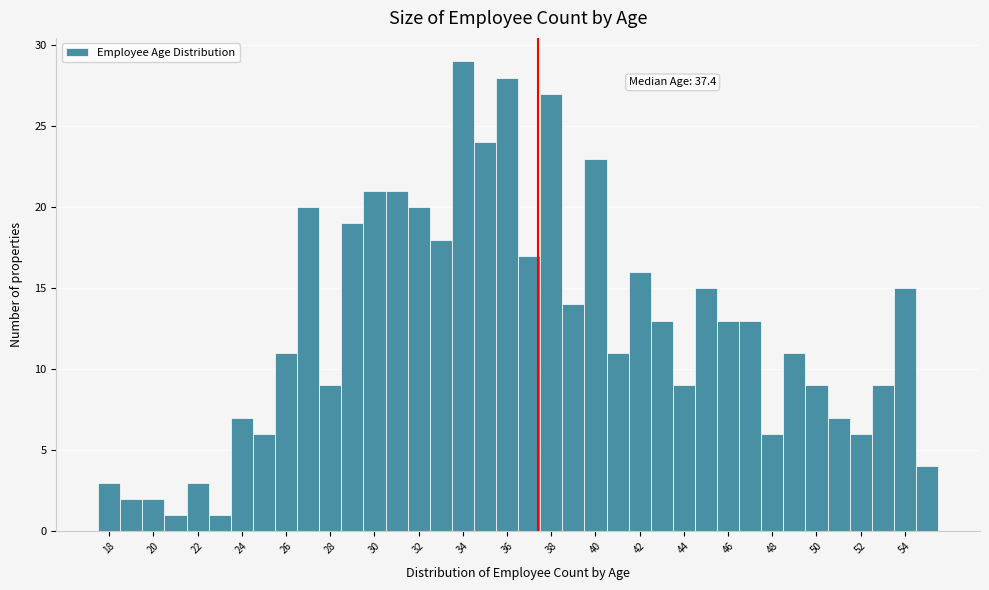

Over which range of the x-axis is the bar tallest?

33.5 to 34.5